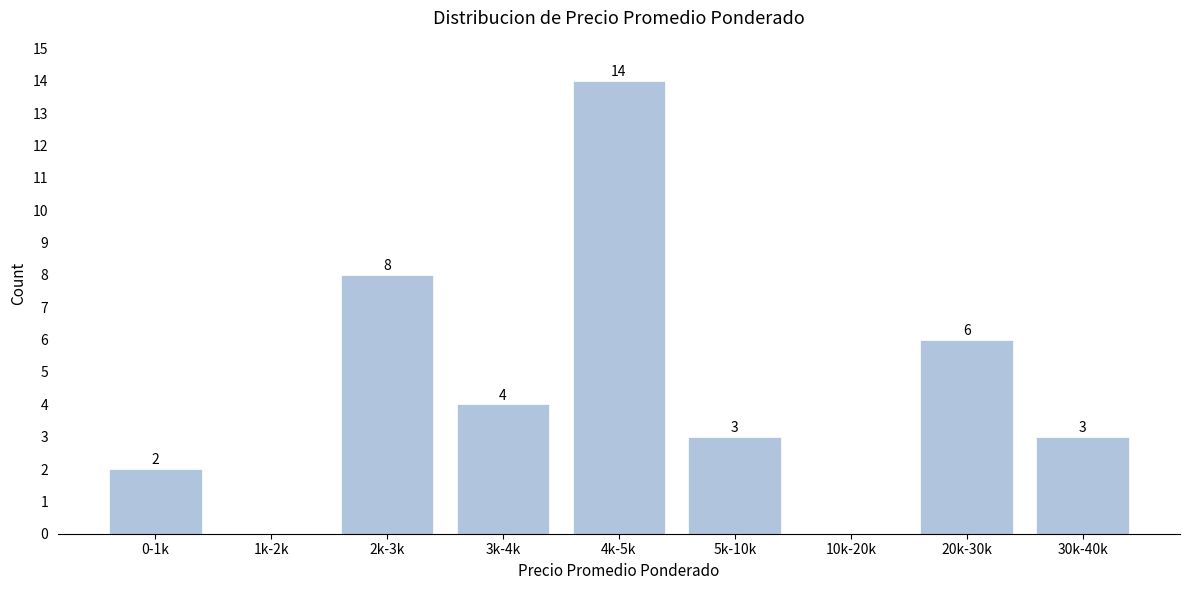

True or false: the data shows 2 at 0-1k.

True